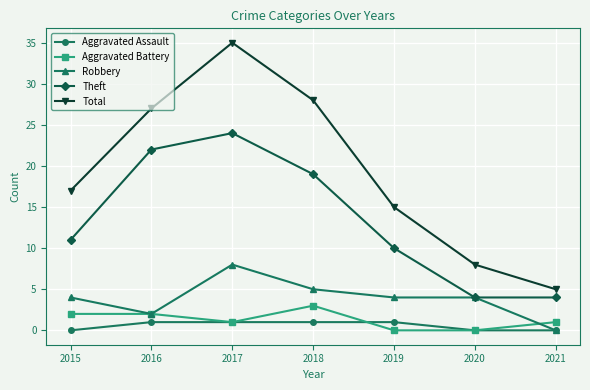

The value of Robbery at 2018 is 2. True or false?

False